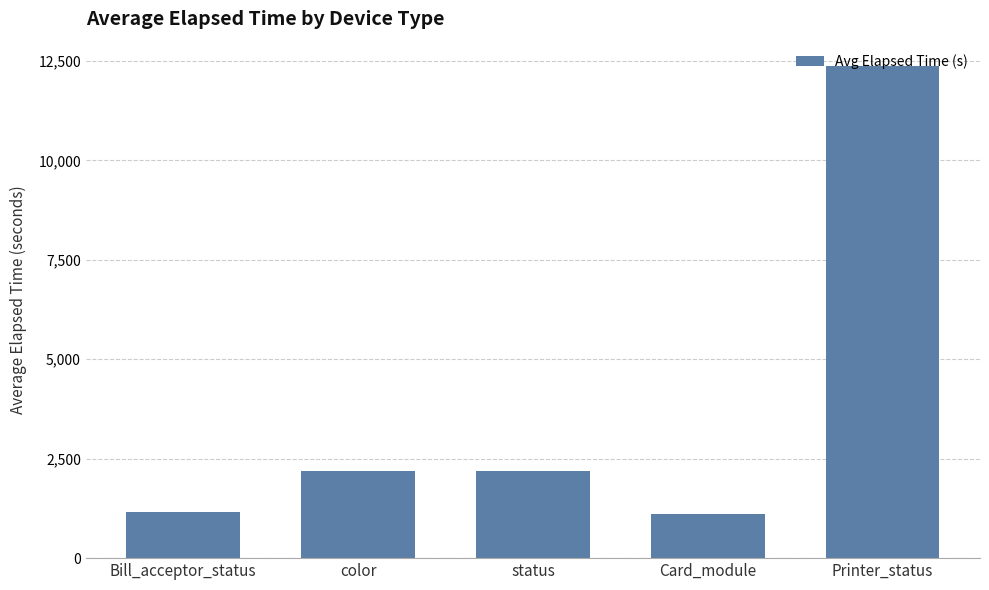

What is the label of the 5th bar from the left?

Printer_status